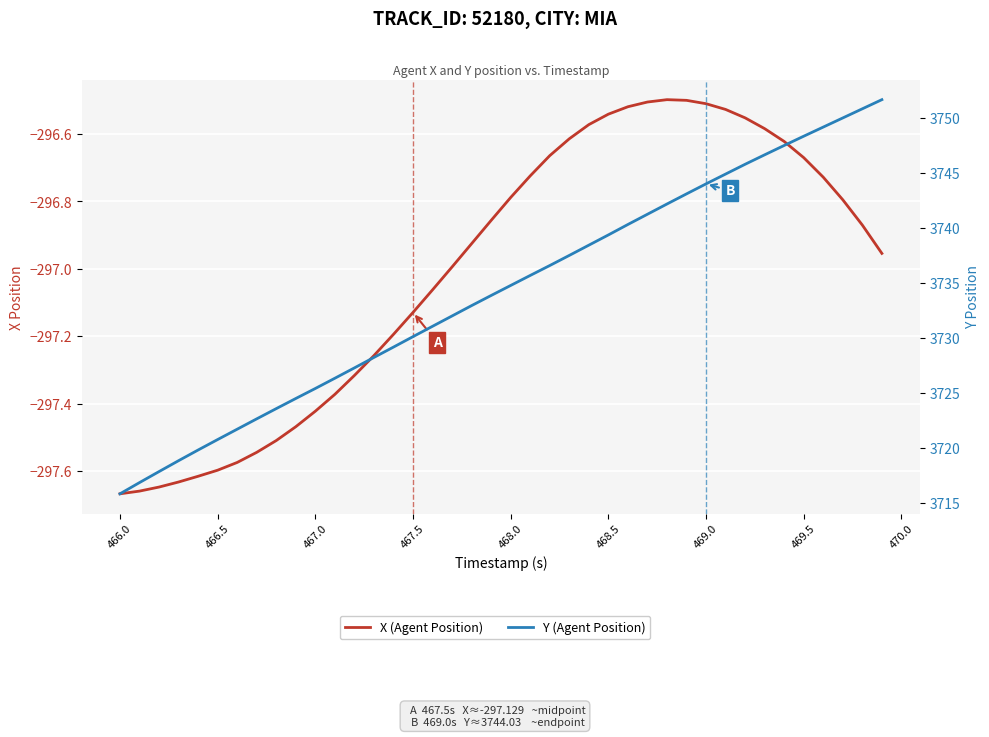

Which series has the largest total across all categories?

Y (Agent Position)